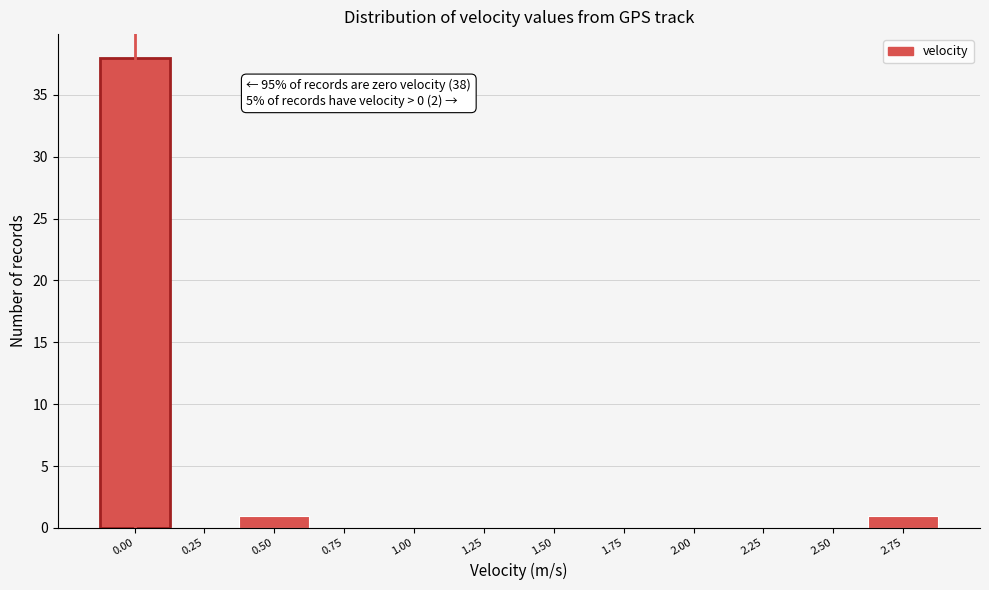

Reading right to left, transcribe all the data shown in this chart.

2.75=1	2.50=0	2.25=0	2.00=0	1.75=0	1.50=0	1.25=0	1.00=0	0.75=0	0.50=1	0.25=0	0.00=38